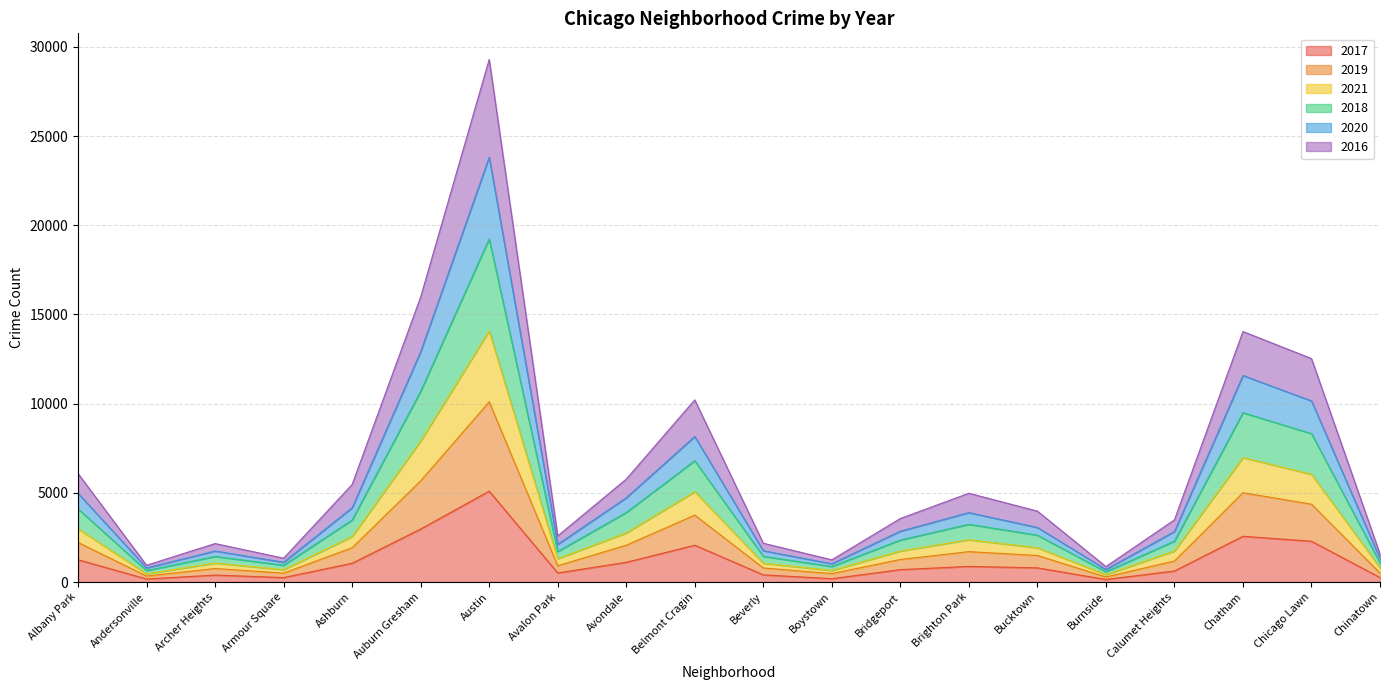

At which category is the sum across all series the highest?

Austin